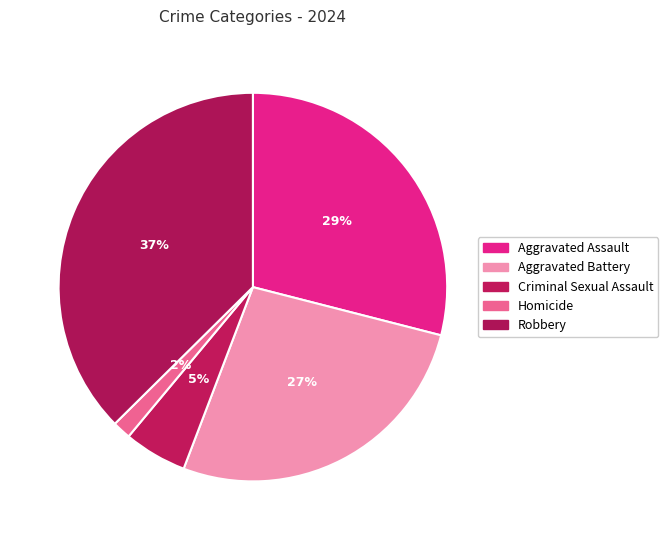

To the nearest percent, what is the average slice percentage?

20%